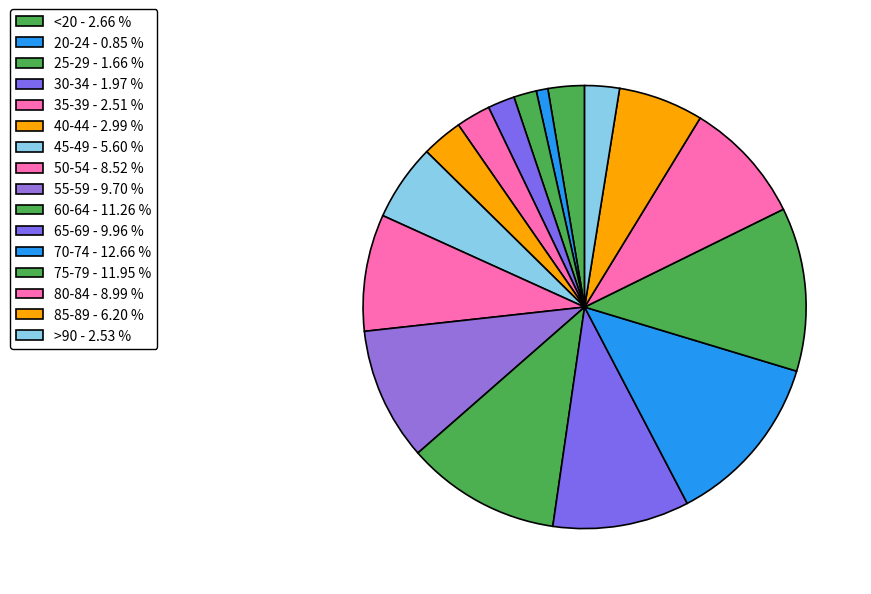

Count the number of slices in the pie.

16